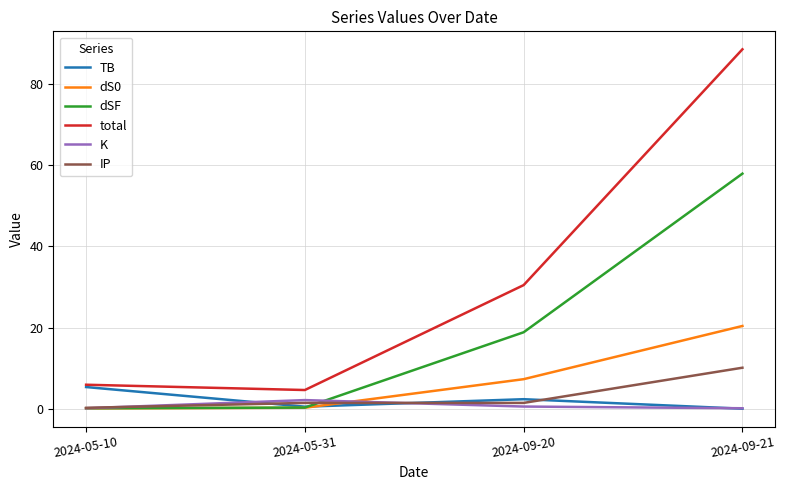

What is the difference between the total values at 2024-05-10 and 2024-09-21?

82.6